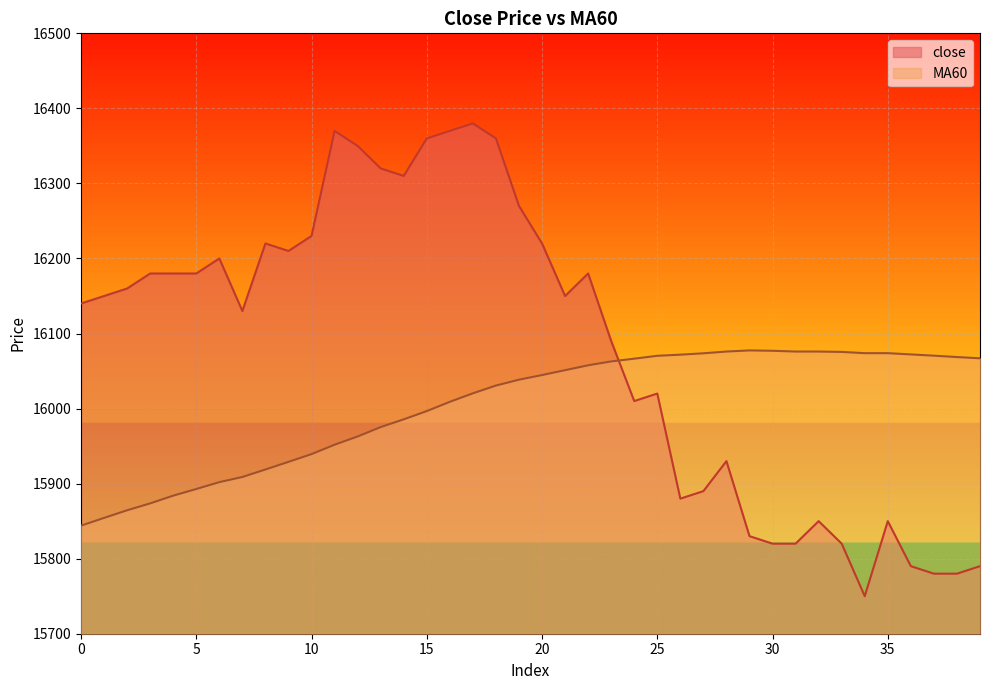

At which label is MA60 closest to 15960?

12